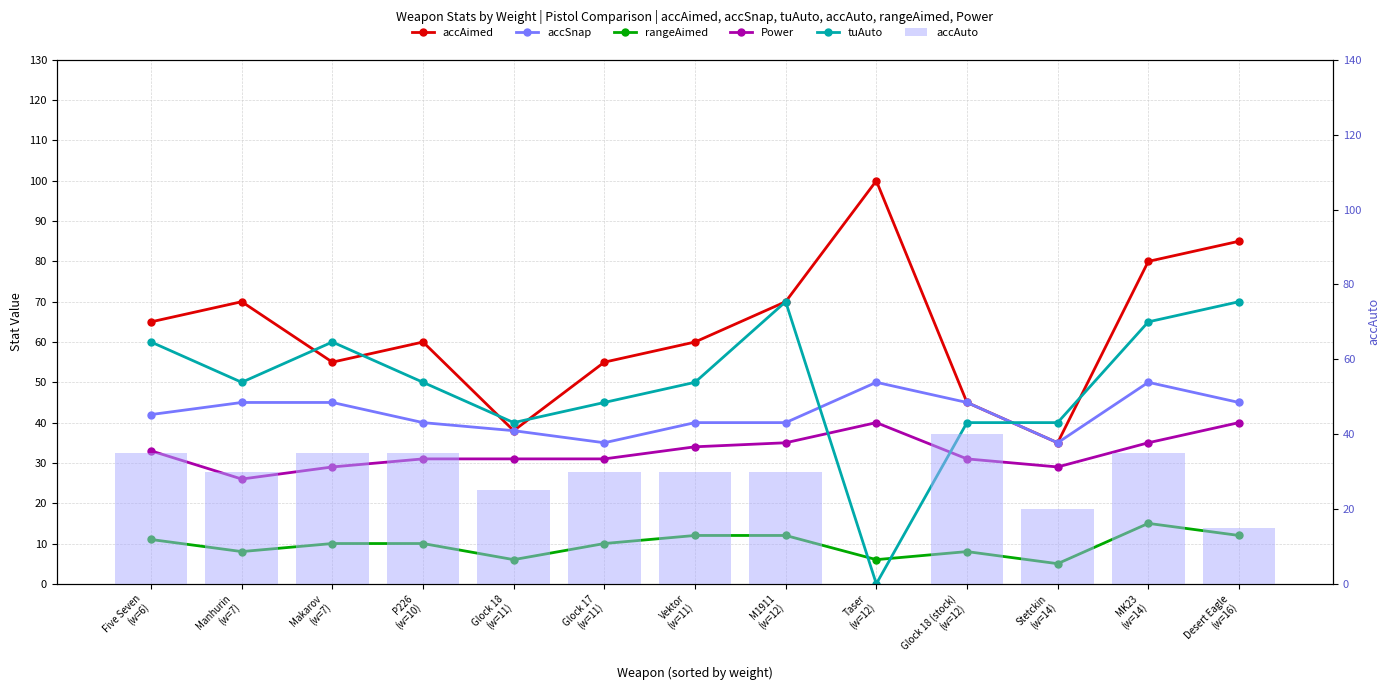

Where does the rangeAimed series first go above 10?

Five Seven
(w=6)